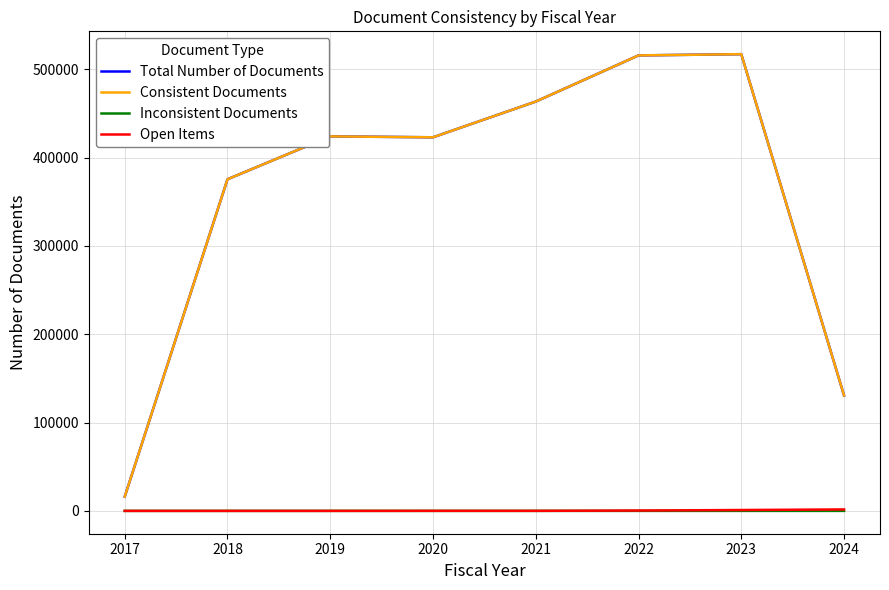

Is the value of Open Items at 2019 greater than the value of Consistent Documents at 2020?

No